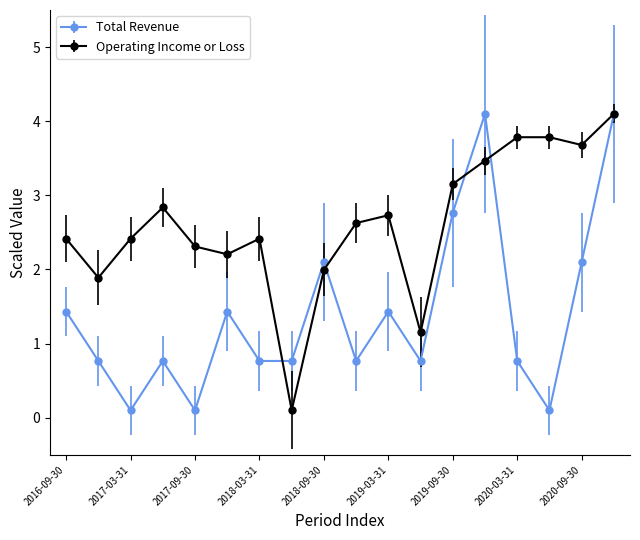

Rank the series by their average value, from lowest to highest.

Total Revenue, Operating Income or Loss